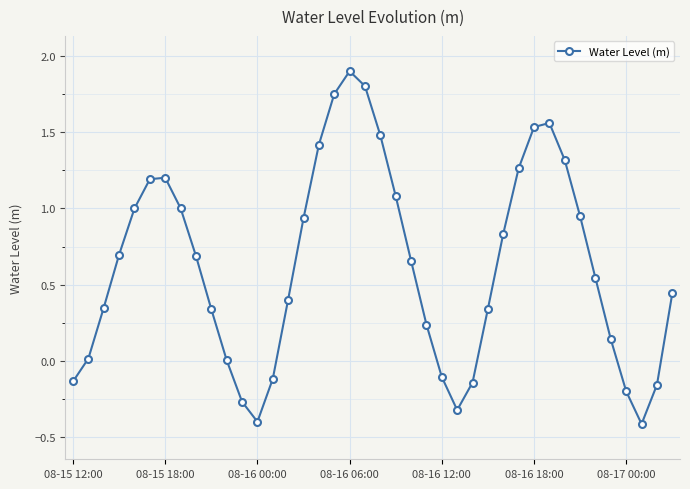

How many points are higher than both their immediate neighbors (excluding endpoints)?

3